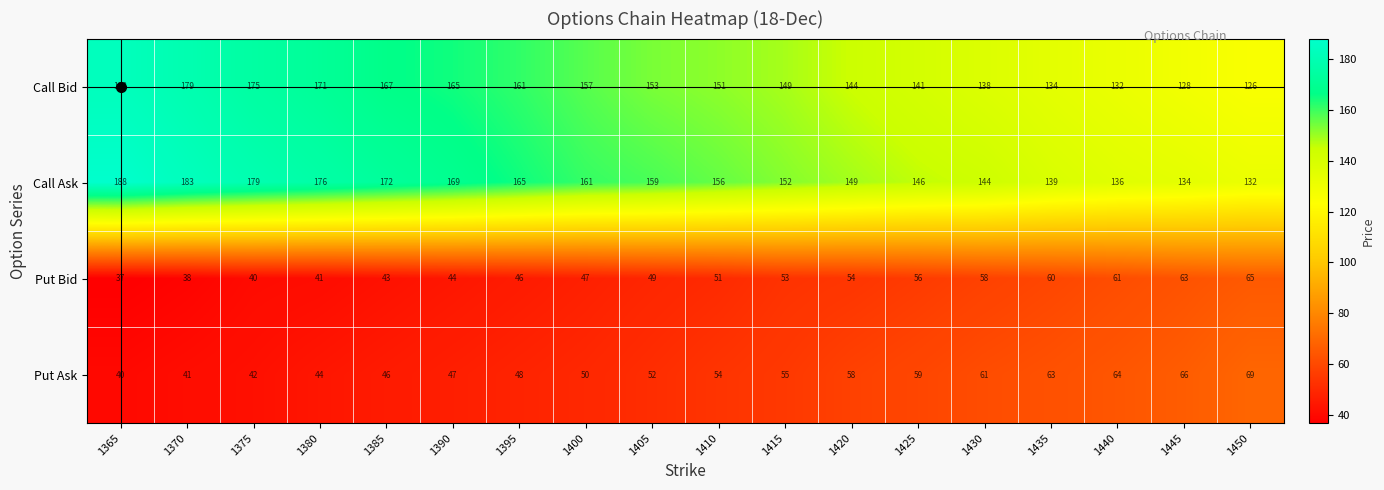

What is the difference between the maximum and second lowest values in the Call Ask series?

54